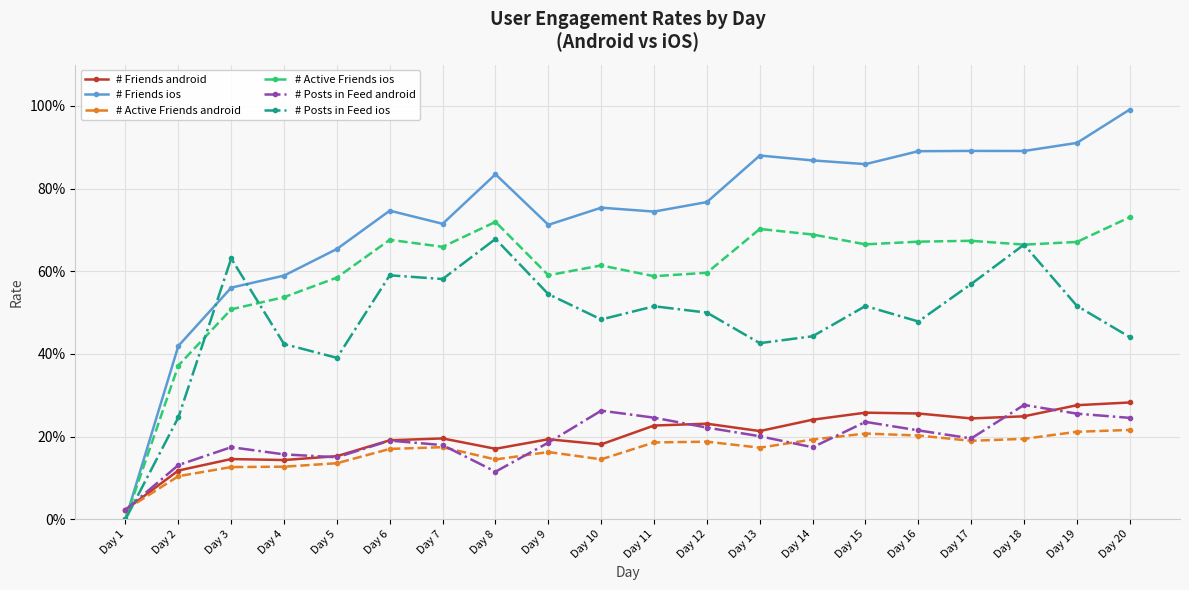

How many times do # Active Friends ios and # Active Friends android cross each other?

1